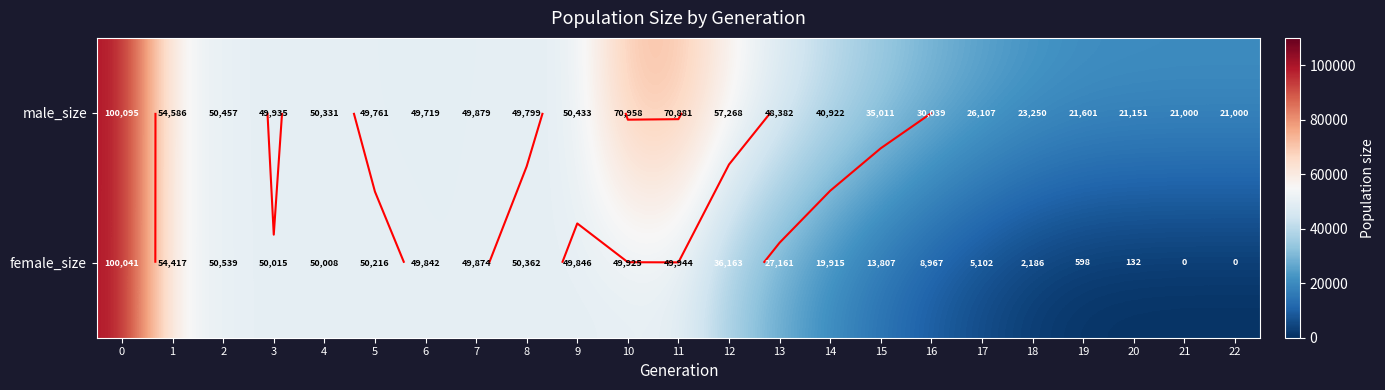

Rank the series by their average value, from lowest to highest.

female_size, male_size